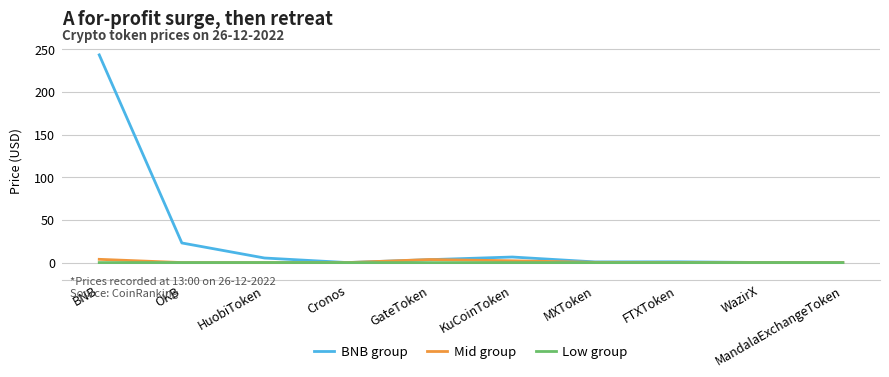

How many categories are shown in the chart?

10